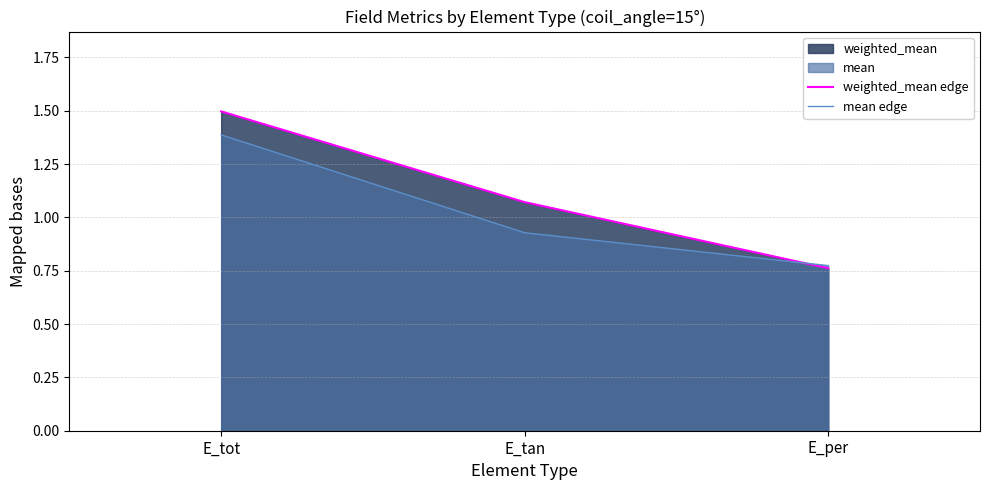

What position from the left is E_tot?

1